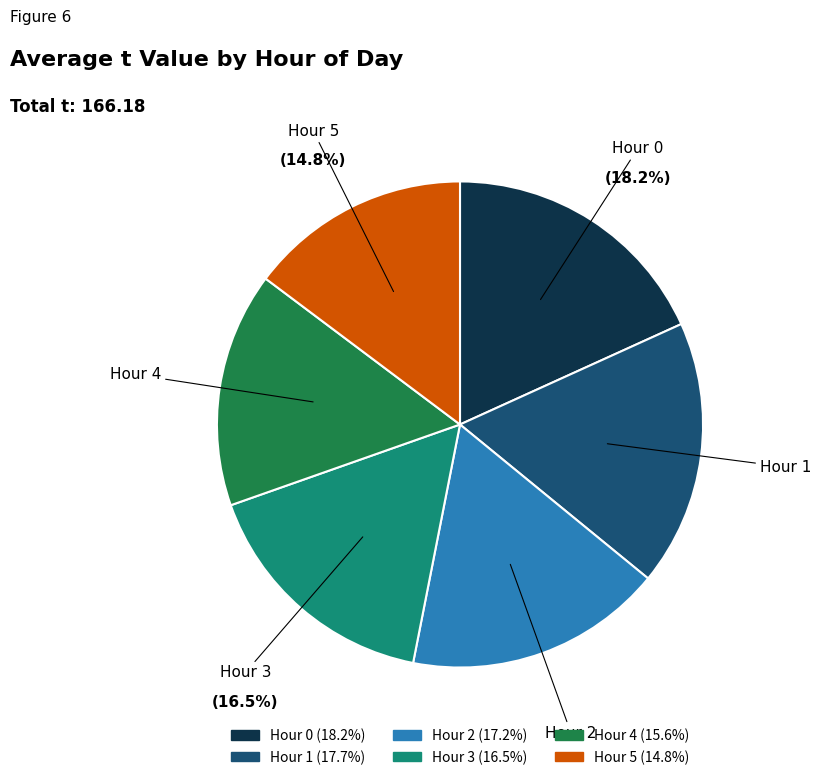

Does any single category account for the majority?

No